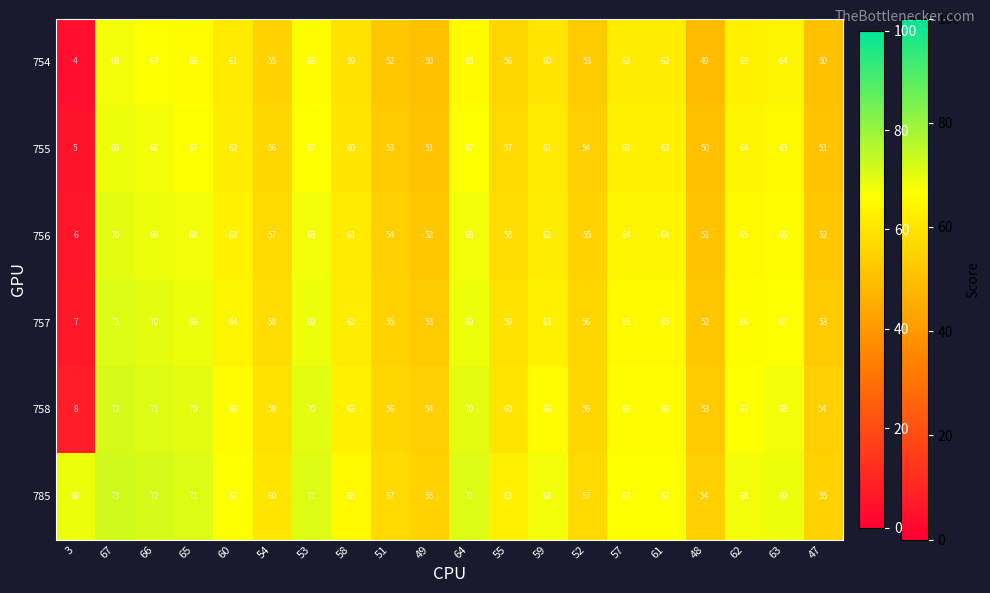

What is the spread (max minus min) of values at 58?

6